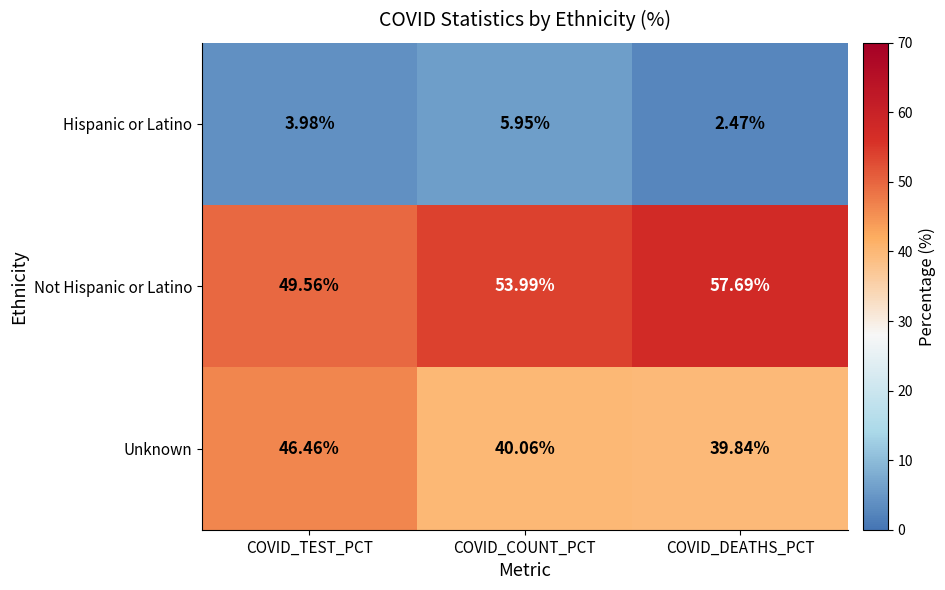

Rank the series by their average value, from highest to lowest.

Not Hispanic or Latino, Unknown, Hispanic or Latino